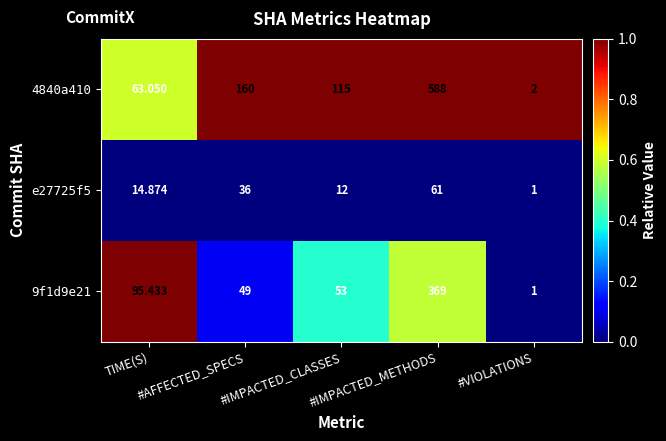

What is the spread (max minus min) of values at #AFFECTED_SPECS?

124.0